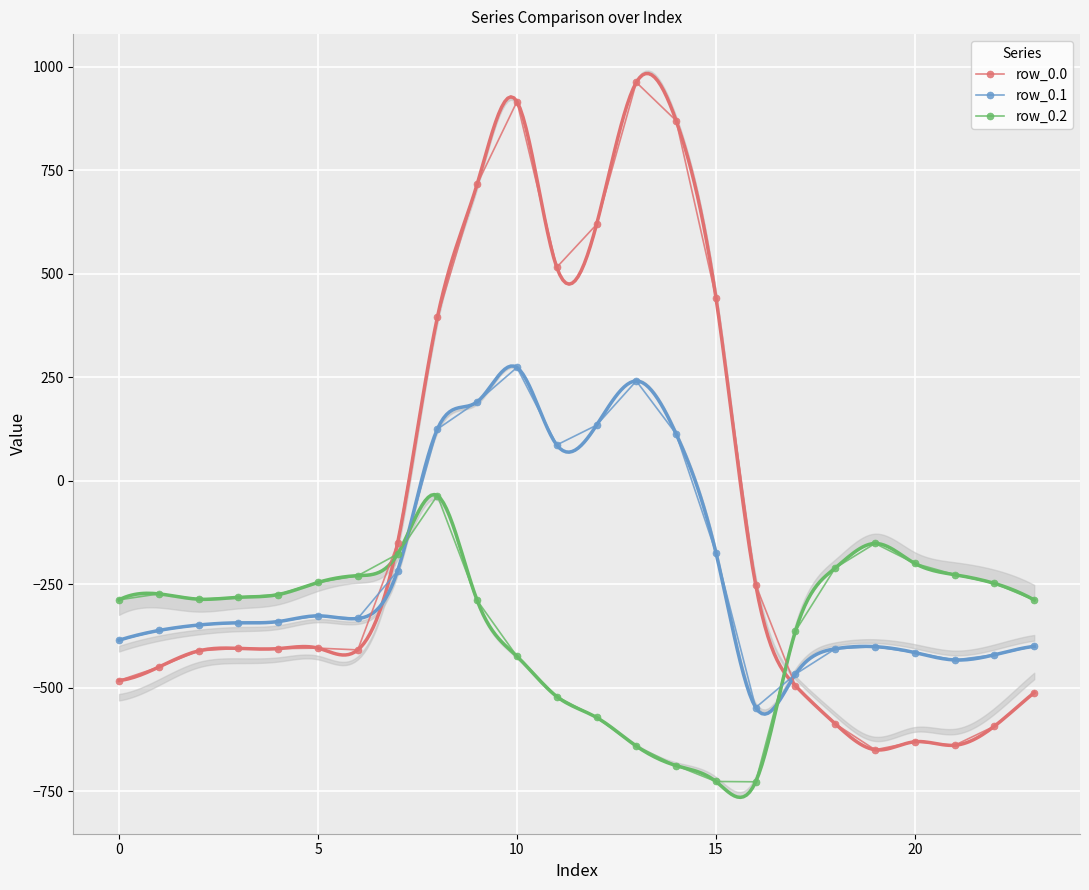

Which series has the largest range (max minus min)?

row_0.0